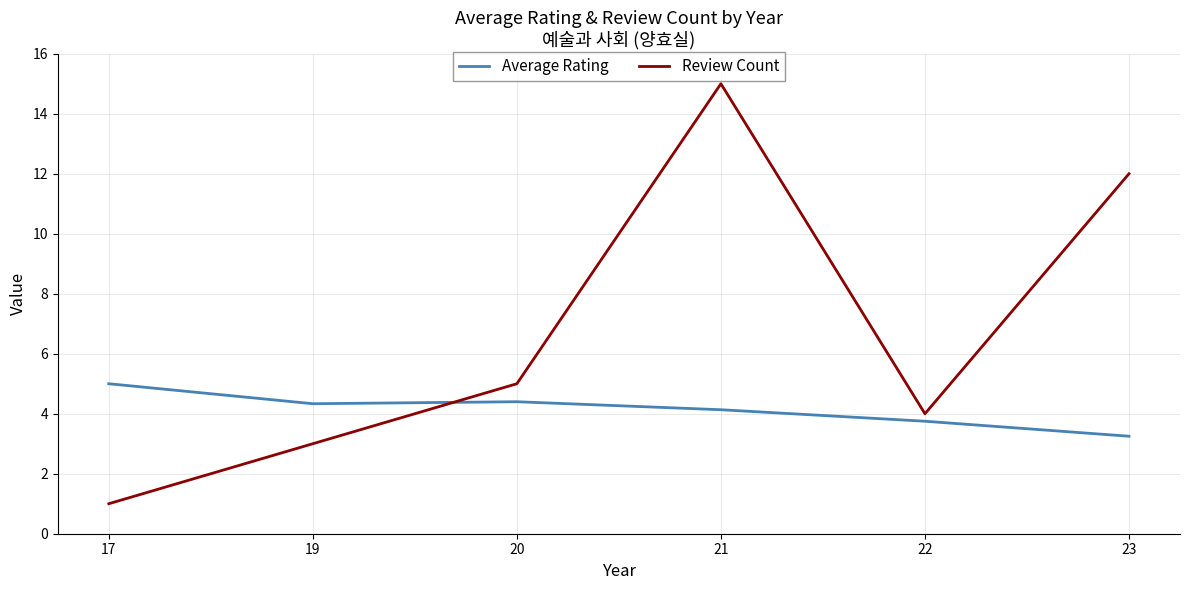

What is the difference between the second highest and minimum values in the Review Count series?

11.0